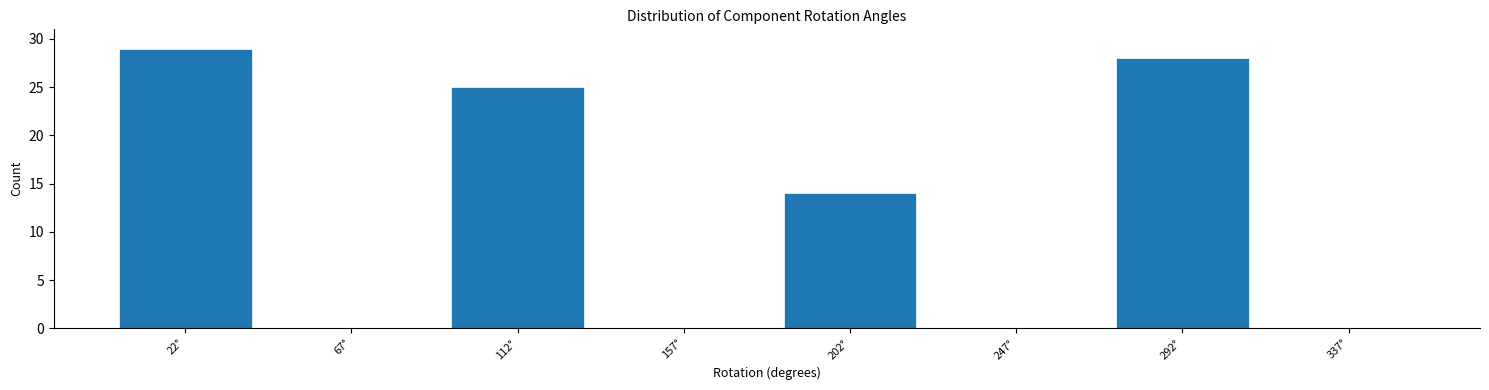

Reading left to right, transcribe this chart: for each bar, give the range it covers on the x-axis and its height. The values are not printed on the chart, so give them approximately, as read against the axis.

0 to 45: 29
45 to 90: 0
90 to 135: 25
135 to 180: 0
180 to 225: 14
225 to 270: 0
270 to 315: 28
315 to 360: 0